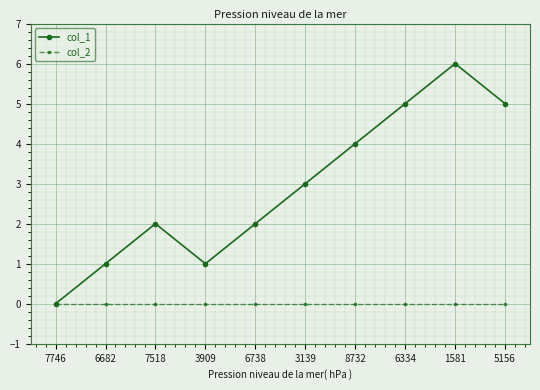

At which category is the sum across all series the highest?

1581